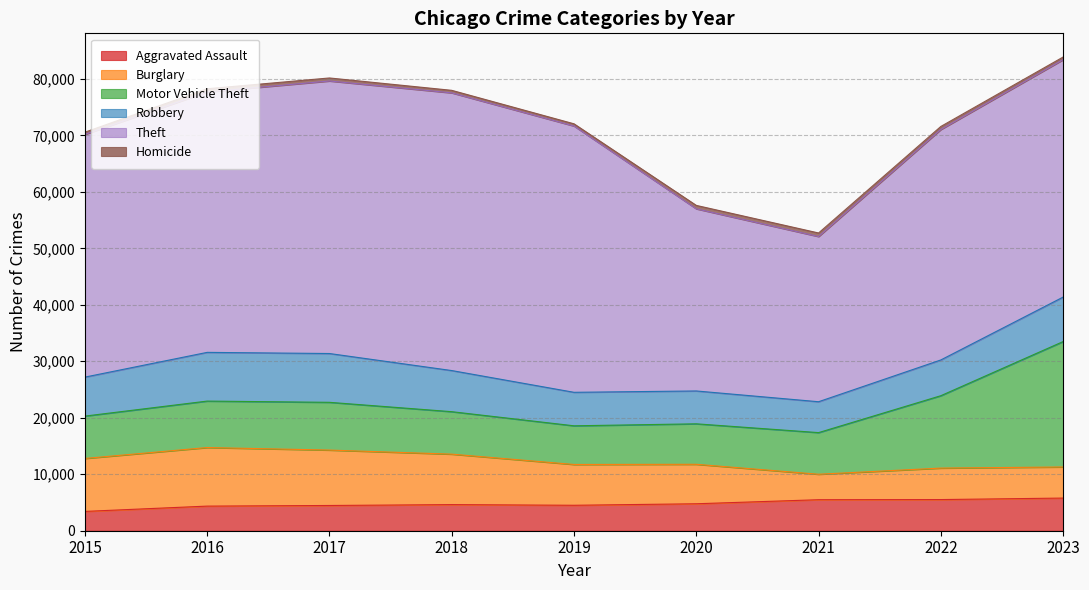

Which series ends up on top after the final intersection of Robbery and Burglary?

Robbery